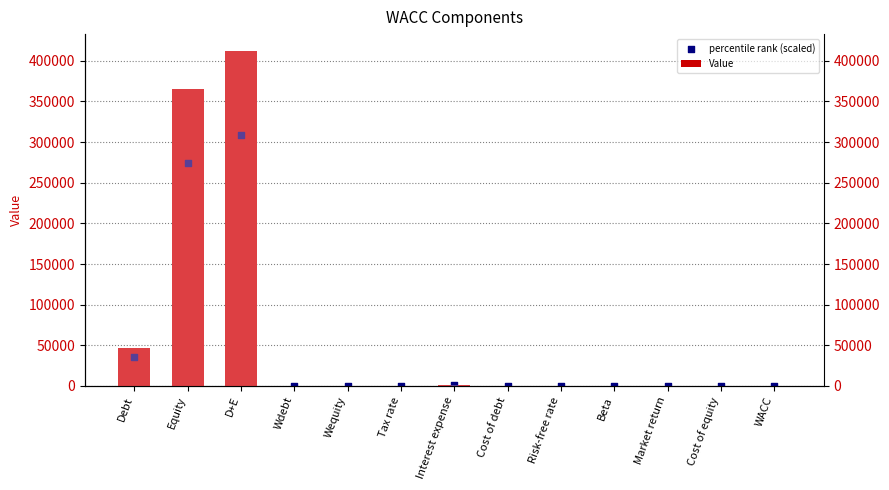

Which series has the largest Y range (max minus min)?

Value